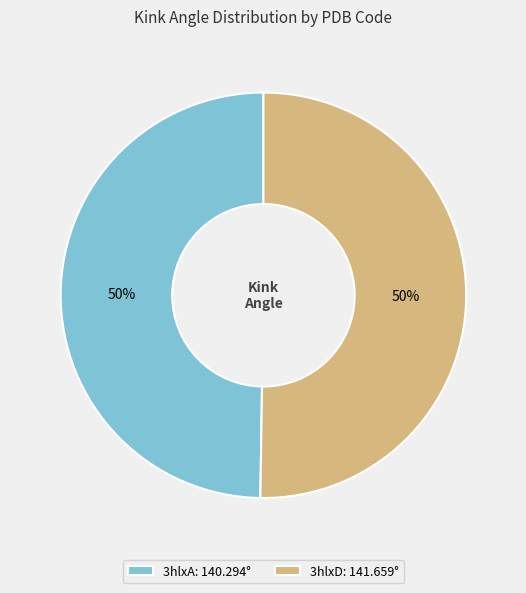

To the nearest percent, what percentage of the pie is 3hlxA?

50%